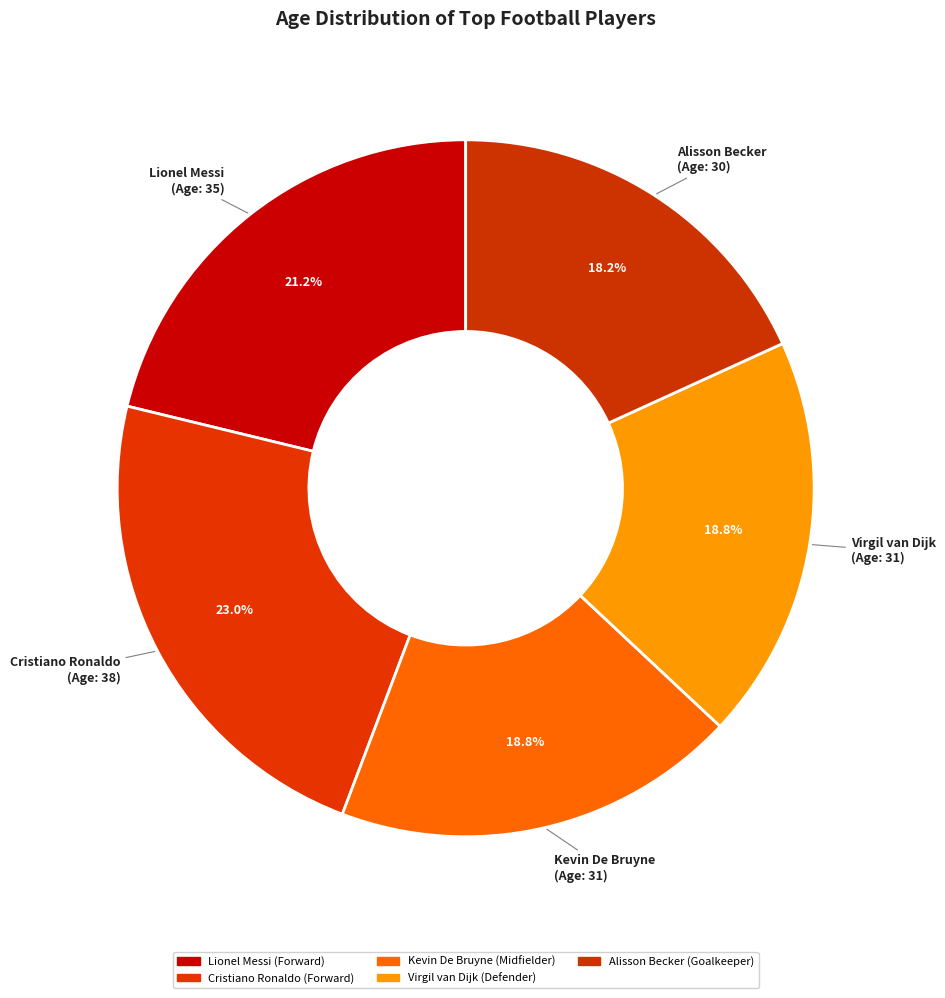

To the nearest percent, what percentage of the pie is Lionel Messi?

21%